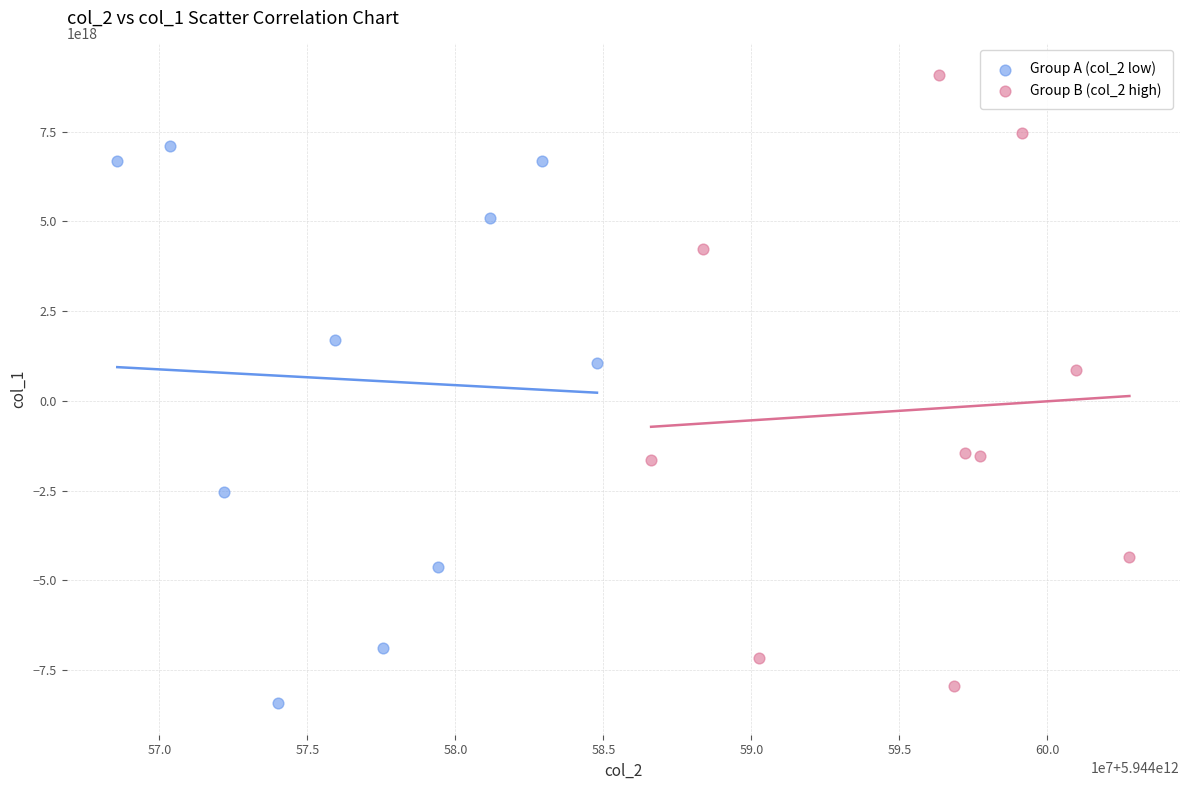

What are all the series names shown in the legend?

Group A (col_2 low), Group B (col_2 high)